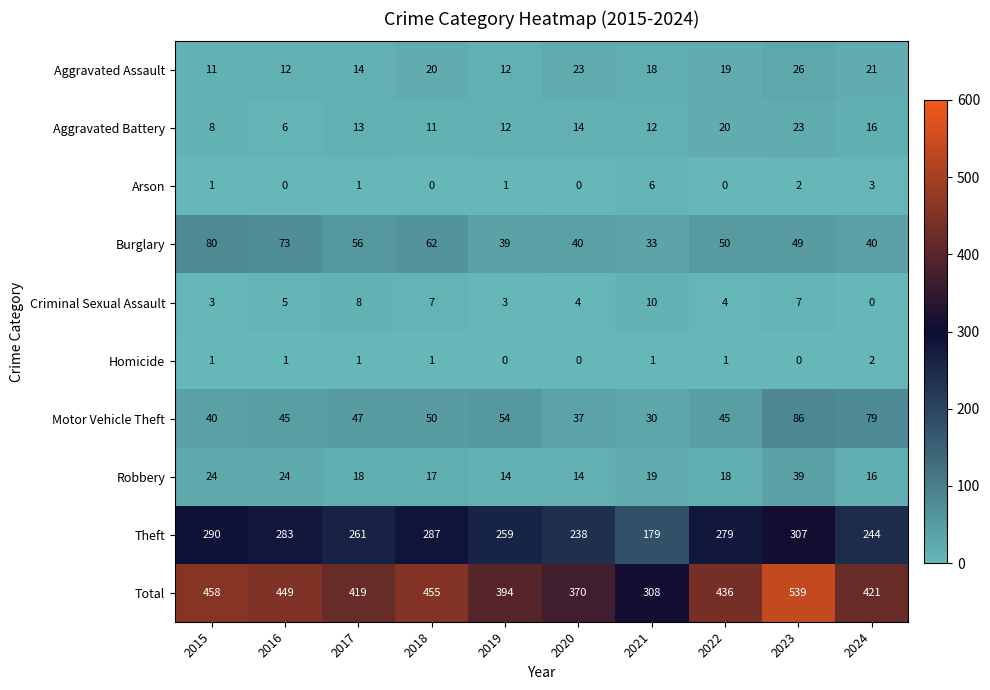

At which category is the sum across all series the highest?

2023